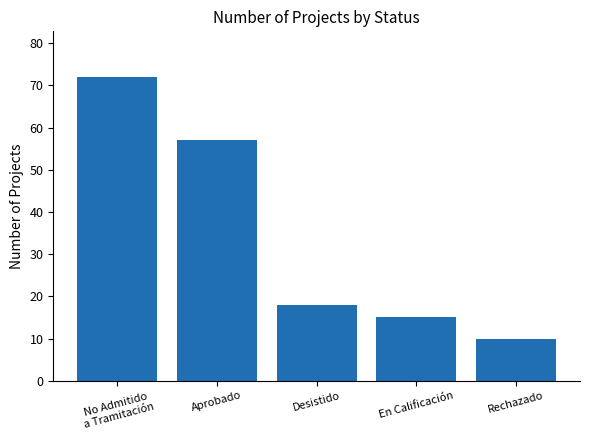

Rank the categories by value from lowest to highest.

Rechazado, En Calificación, Desistido, Aprobado, No Admitido
a Tramitación